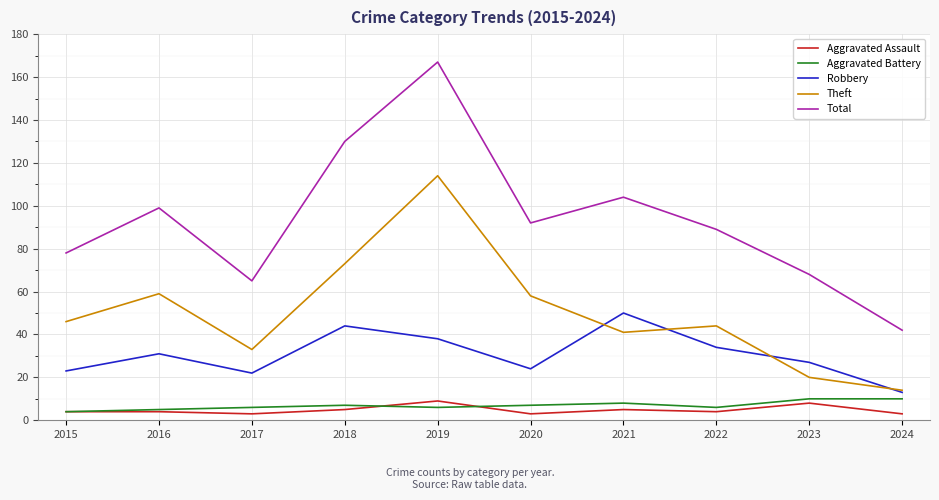

At which label is Total closest to 104?

2021